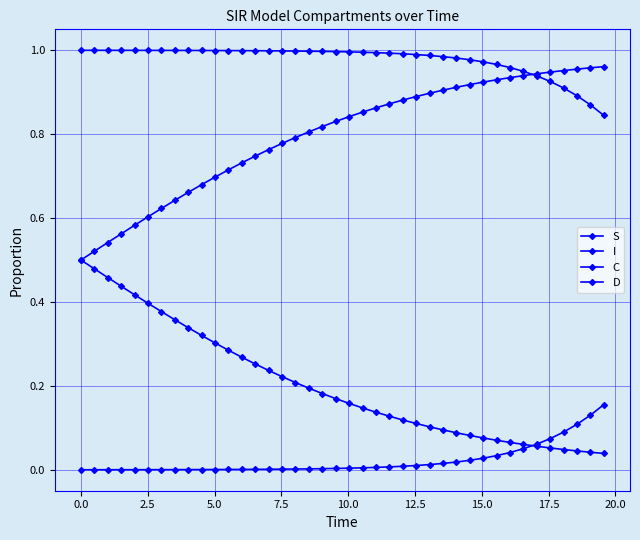

Reading left to right, transcribe all the data shown in this chart.

S: 1.0	1.0	1.0	1.0	1.0	1.0	1.0	1.0	1.0	1.0	1.0	1.0	1.0	1.0	1.0	1.0	1.0	1.0	1.0	1.0	1.0	1.0	1.0	1.0	1.0	1.0	1.0	1.0	1.0	1.0	1.0	1.0	1.0	0.9	0.9	0.9	0.9	0.9	0.9	0.8
I: 0.0	0.0	0.0	0.0	0.0	0.0	0.0	0.0	0.0	0.0	0.0	0.0	0.0	0.0	0.0	0.0	0.0	0.0	0.0	0.0	0.0	0.0	0.0	0.0	0.0	0.0	0.0	0.0	0.0	0.0	0.0	0.0	0.0	0.1	0.1	0.1	0.1	0.1	0.1	0.2
C: 0.5	0.5	0.5	0.4	0.4	0.4	0.4	0.4	0.3	0.3	0.3	0.3	0.3	0.3	0.2	0.2	0.2	0.2	0.2	0.2	0.2	0.1	0.1	0.1	0.1	0.1	0.1	0.1	0.1	0.1	0.1	0.1	0.1	0.1	0.1	0.1	0.0	0.0	0.0	0.0
D: 0.5	0.5	0.5	0.6	0.6	0.6	0.6	0.6	0.7	0.7	0.7	0.7	0.7	0.7	0.8	0.8	0.8	0.8	0.8	0.8	0.8	0.9	0.9	0.9	0.9	0.9	0.9	0.9	0.9	0.9	0.9	0.9	0.9	0.9	0.9	0.9	1.0	1.0	1.0	1.0